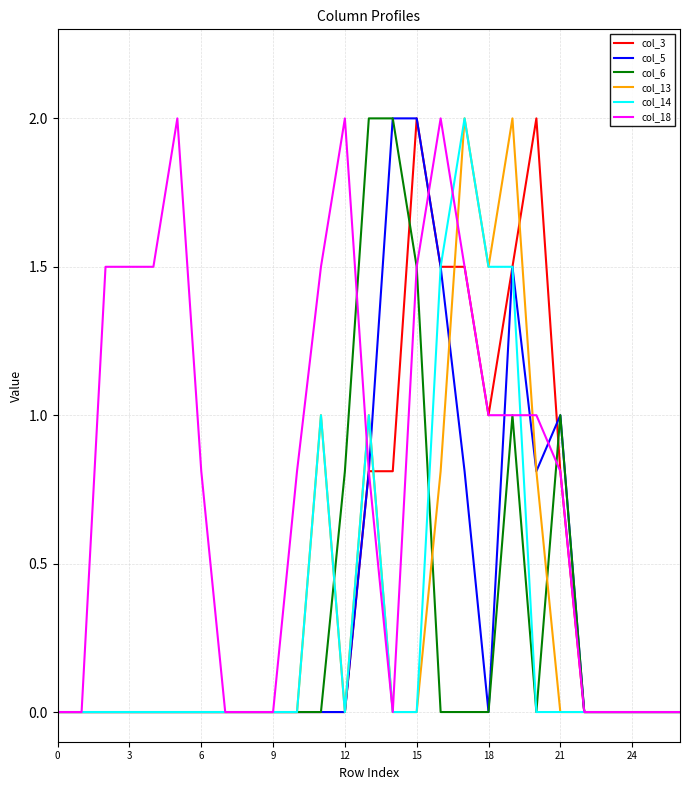

True or false: col_3 has more than 1 points higher than both neighbors.

True